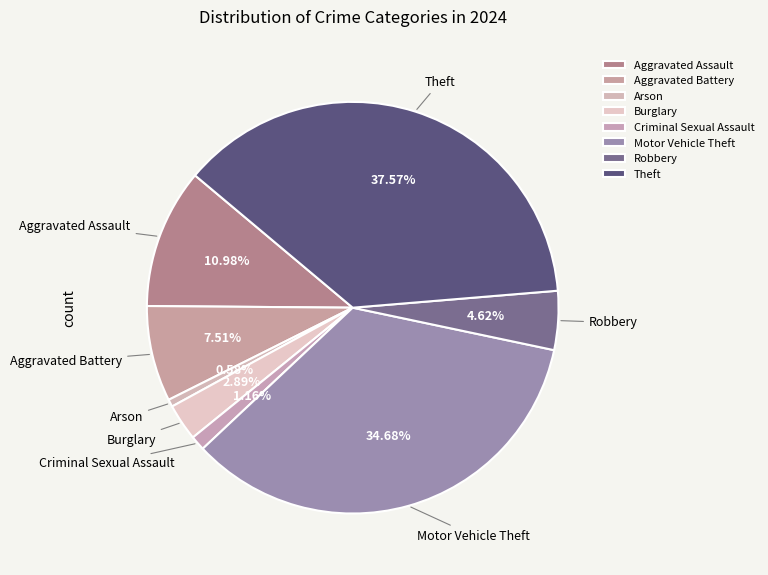

What portion of the pie excludes Aggravated Assault?

89.0%